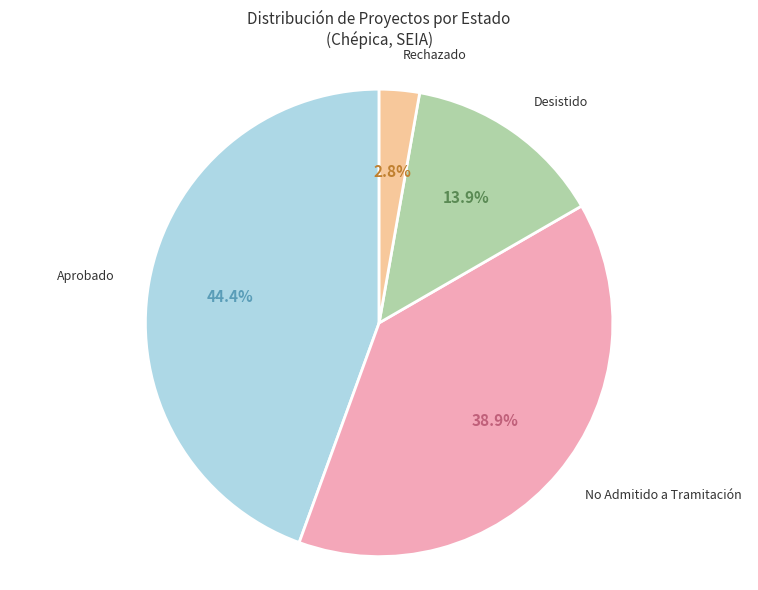

Is there a majority slice in this chart?

No